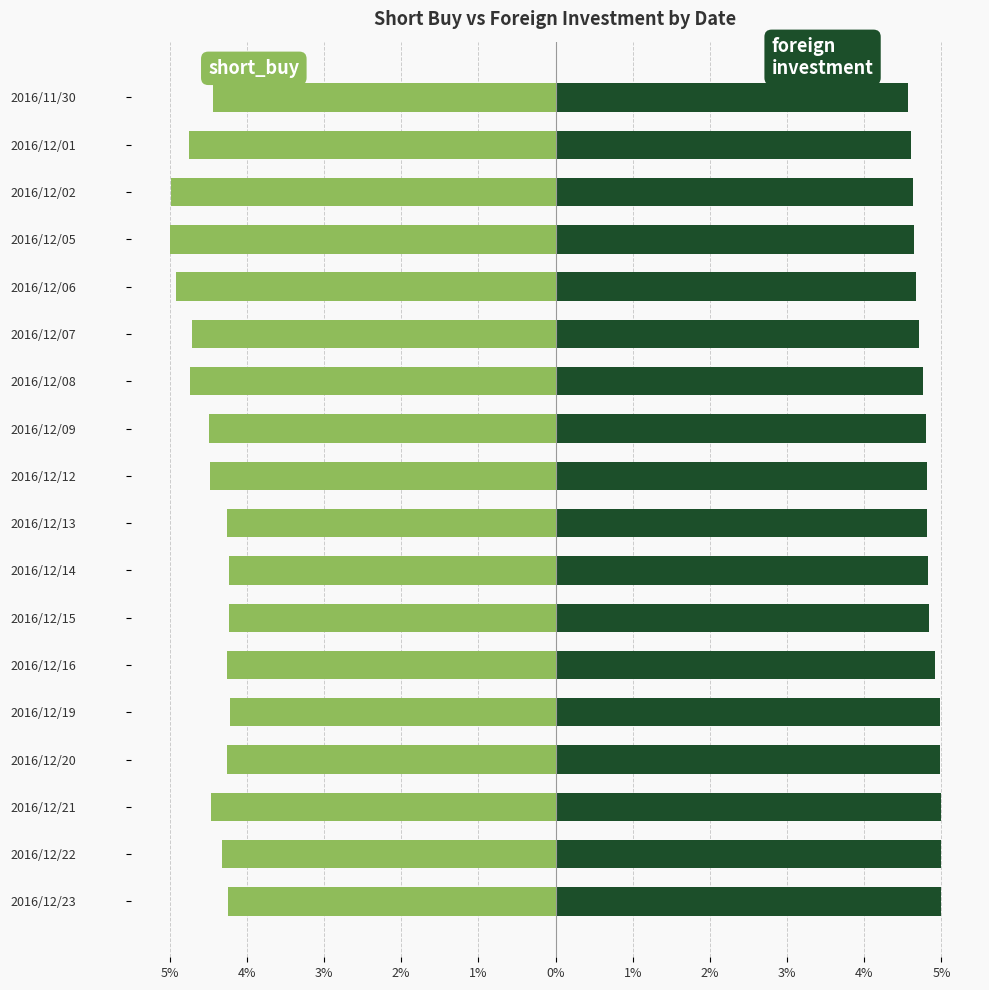

Rank the series at 2016/12/23 from highest to lowest value.

foreign_investment, short_buy